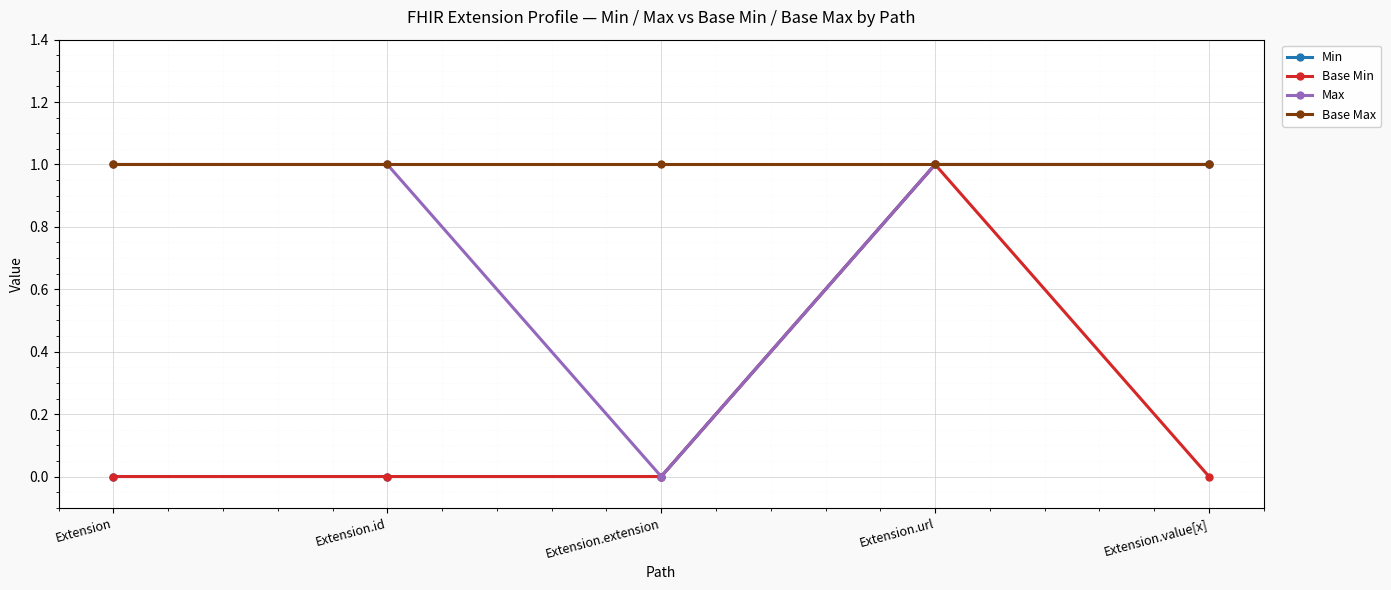

What is the average value of the Max series?

1